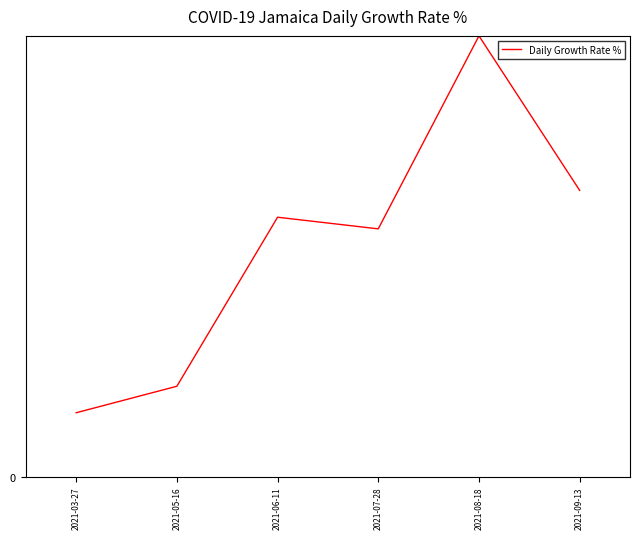

Does the chart have visible grid lines?

No